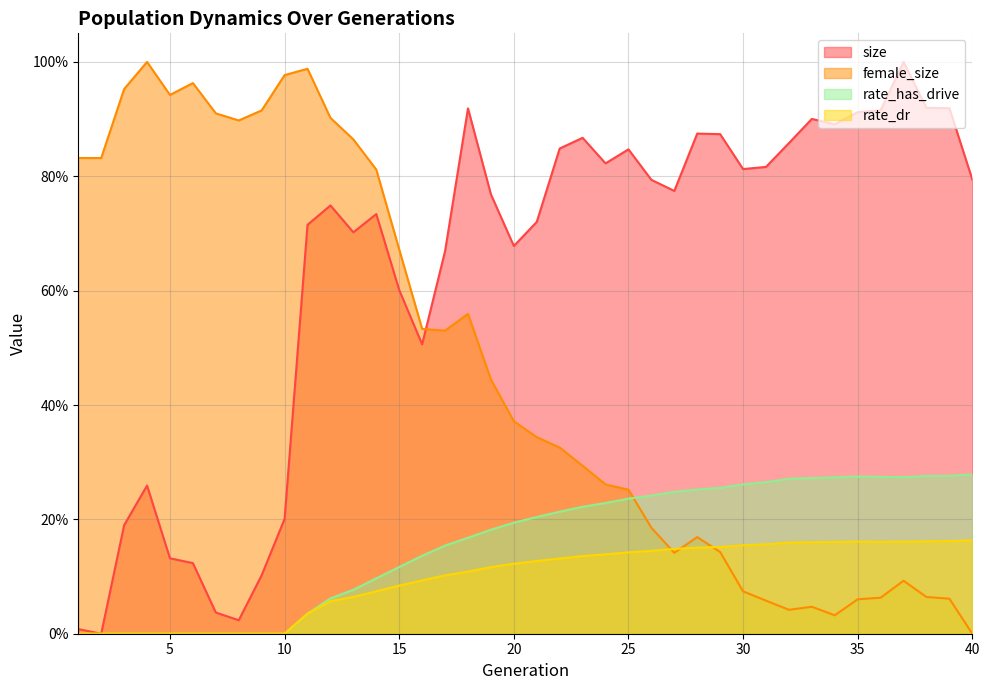

At which category does the chart reach its minimum across all series?

2